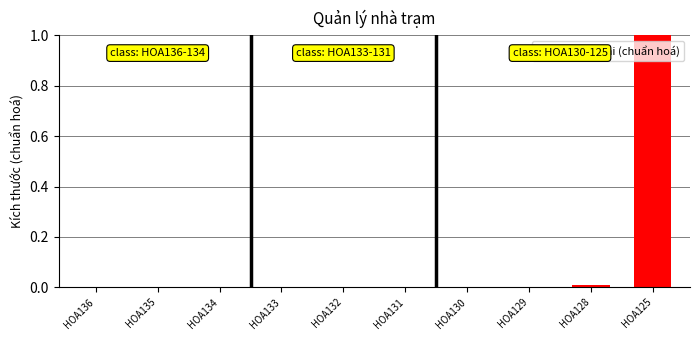

At which category does the chart reach its peak across all series?

HOA125